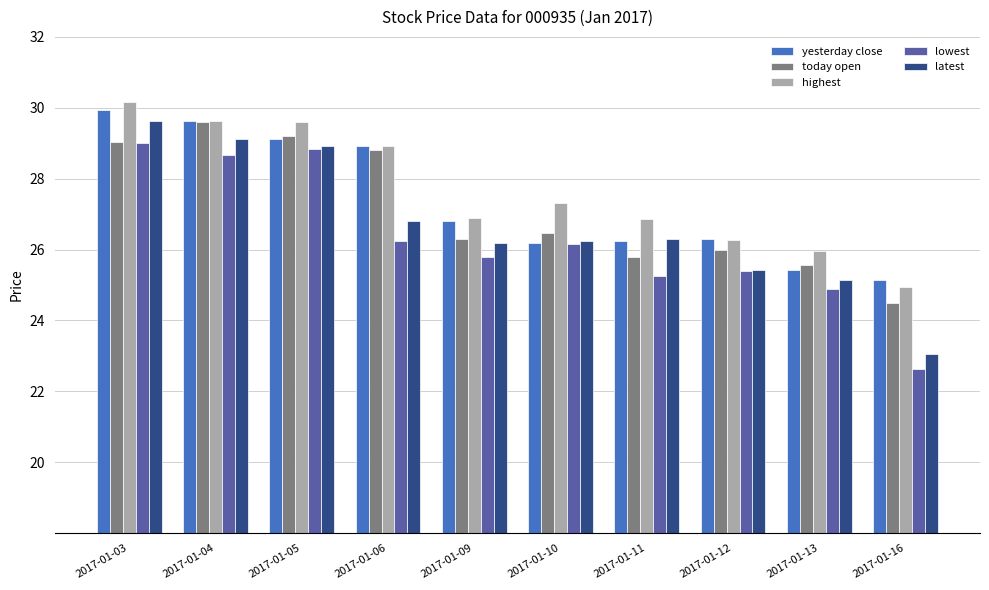

What is the sum of all highest values?

276.6